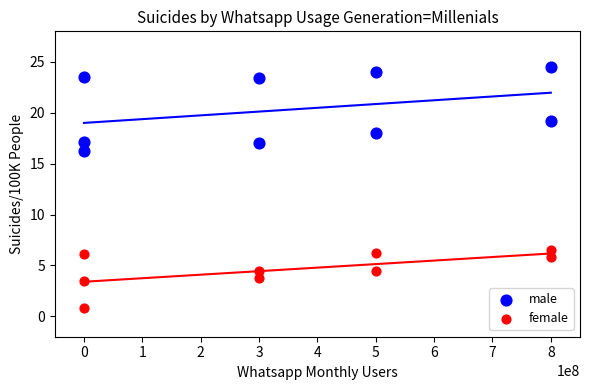

Across all series, what Y value is closest to 12?

16.2